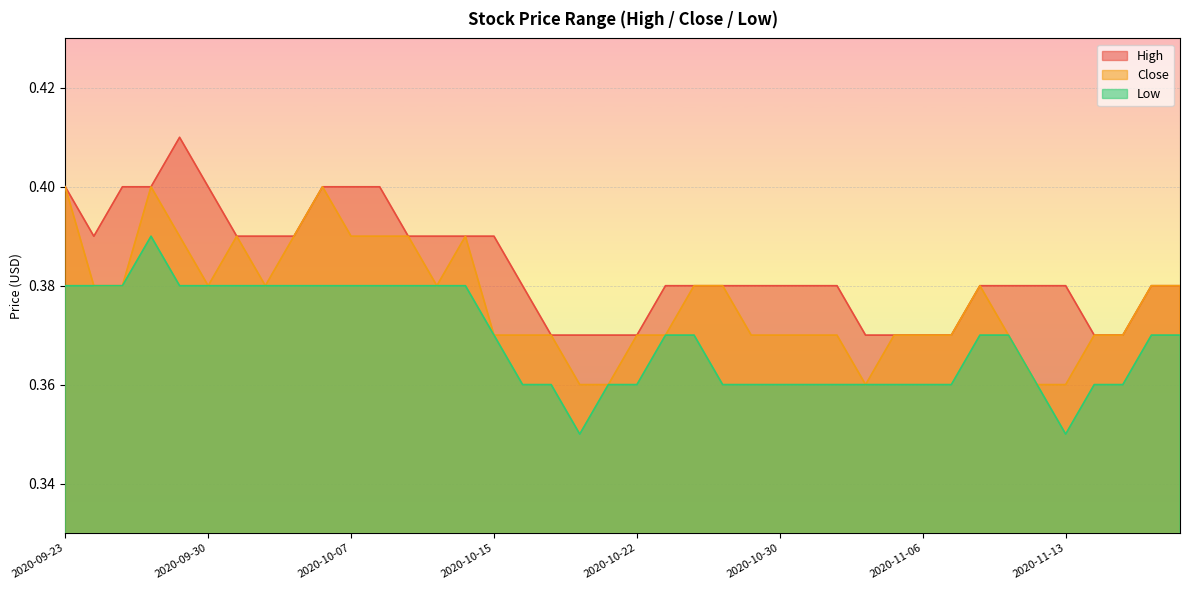

At which category is the sum across all series the highest?

2020-09-28